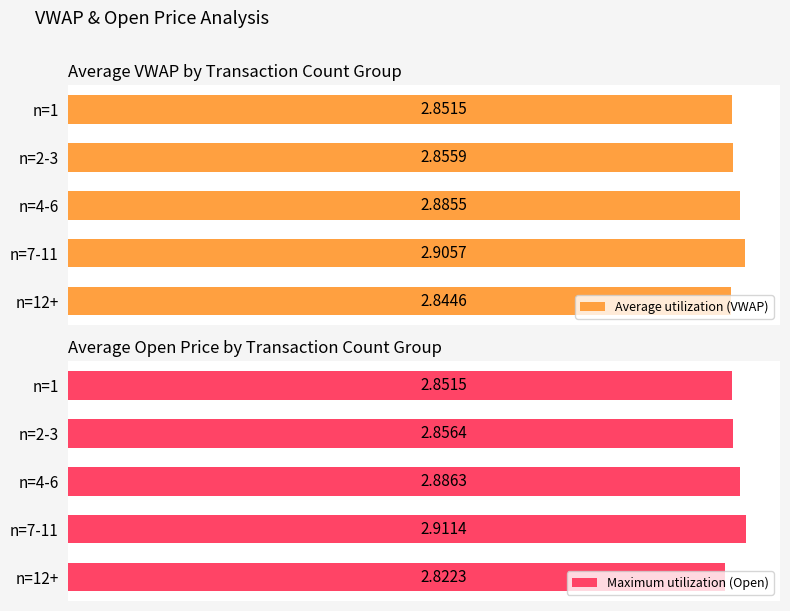

List the labels in order of Average utilization (VWAP) value, largest first.

n=7-11, n=4-6, n=2-3, n=1, n=12+